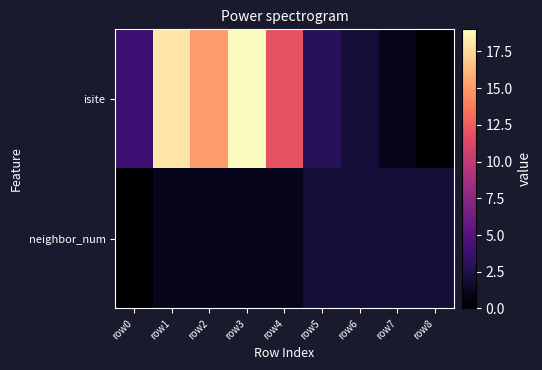

What is the maximum value shown in the chart?

19